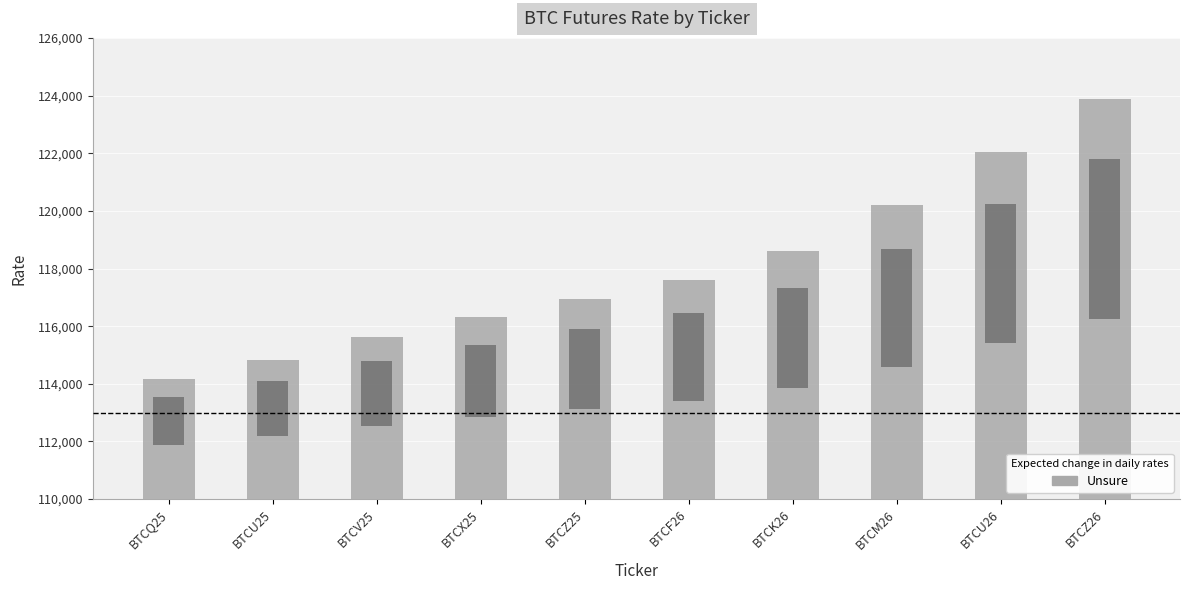

Does the chart contain any negative values?

No